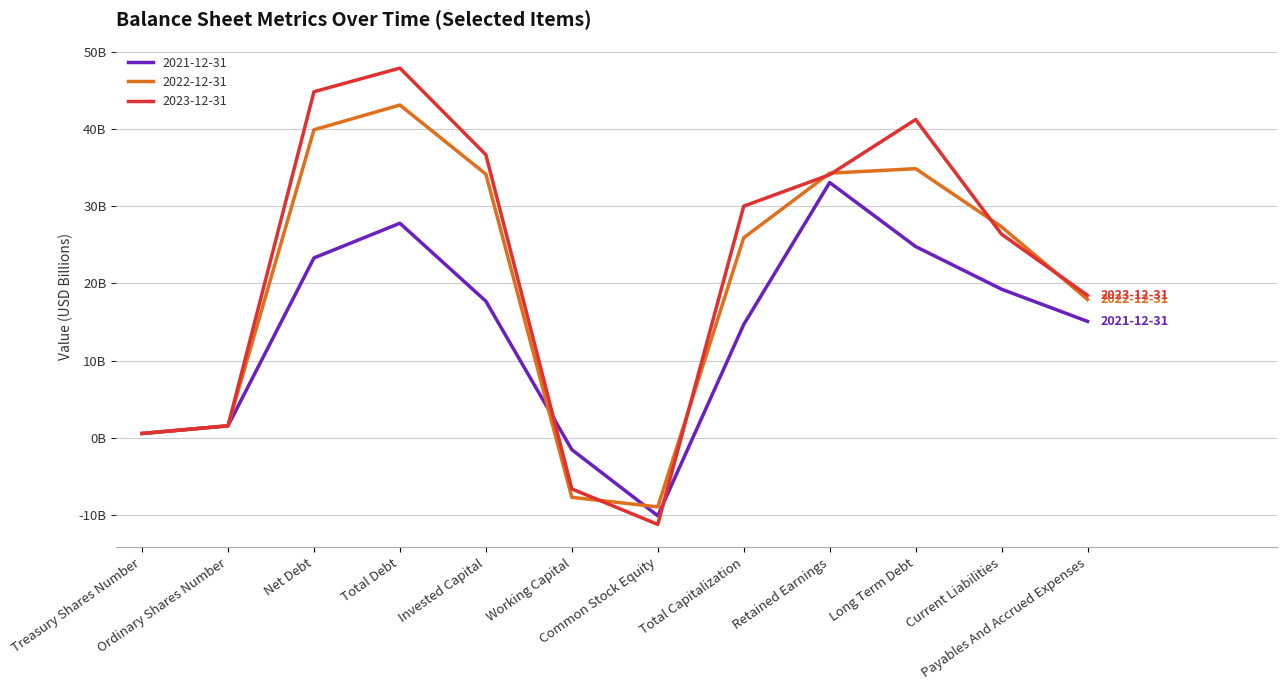

Which category has the highest value in the 2023-12-31 series?

Total Debt